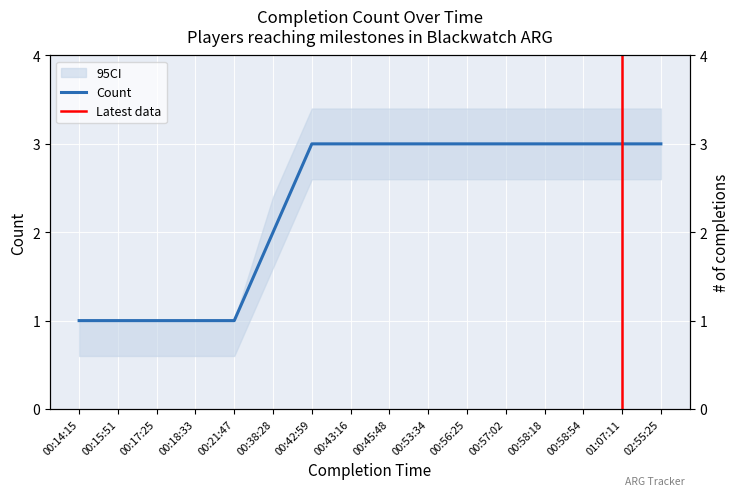

Is this an area chart (filled region under the line)?

No